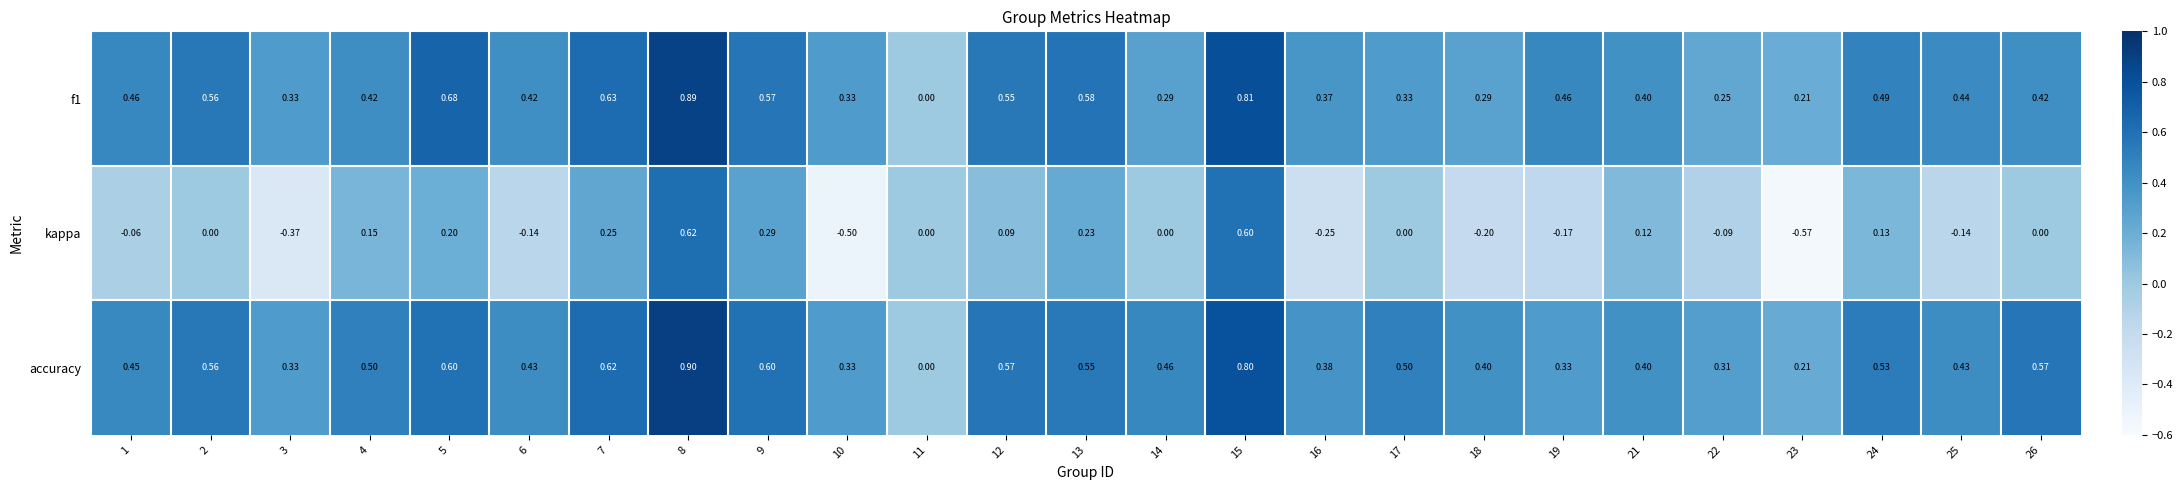

Which series has the largest total across all categories?

accuracy